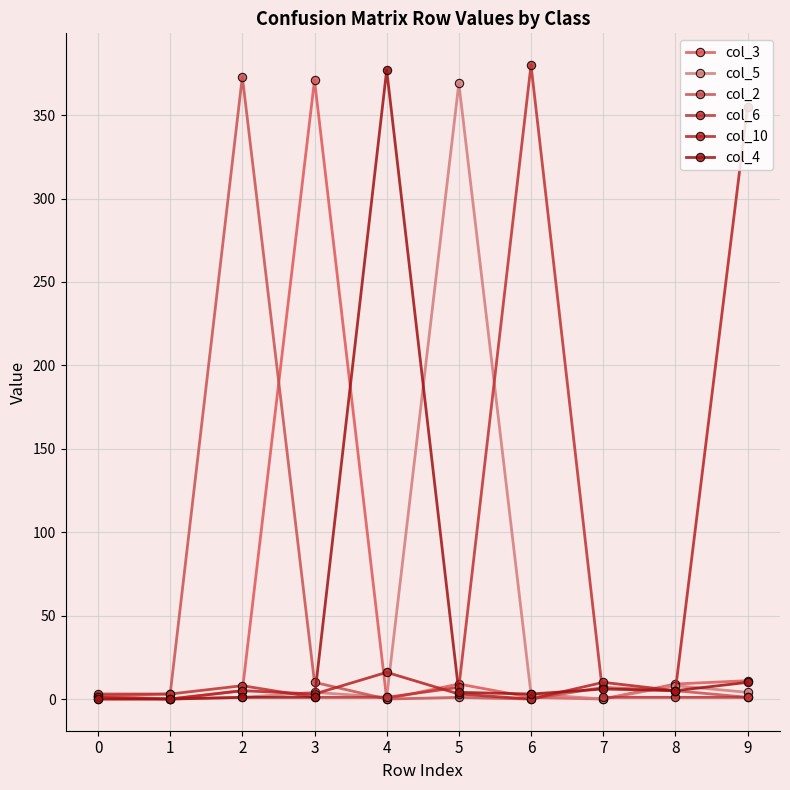

How many lines are shown in the chart?

6